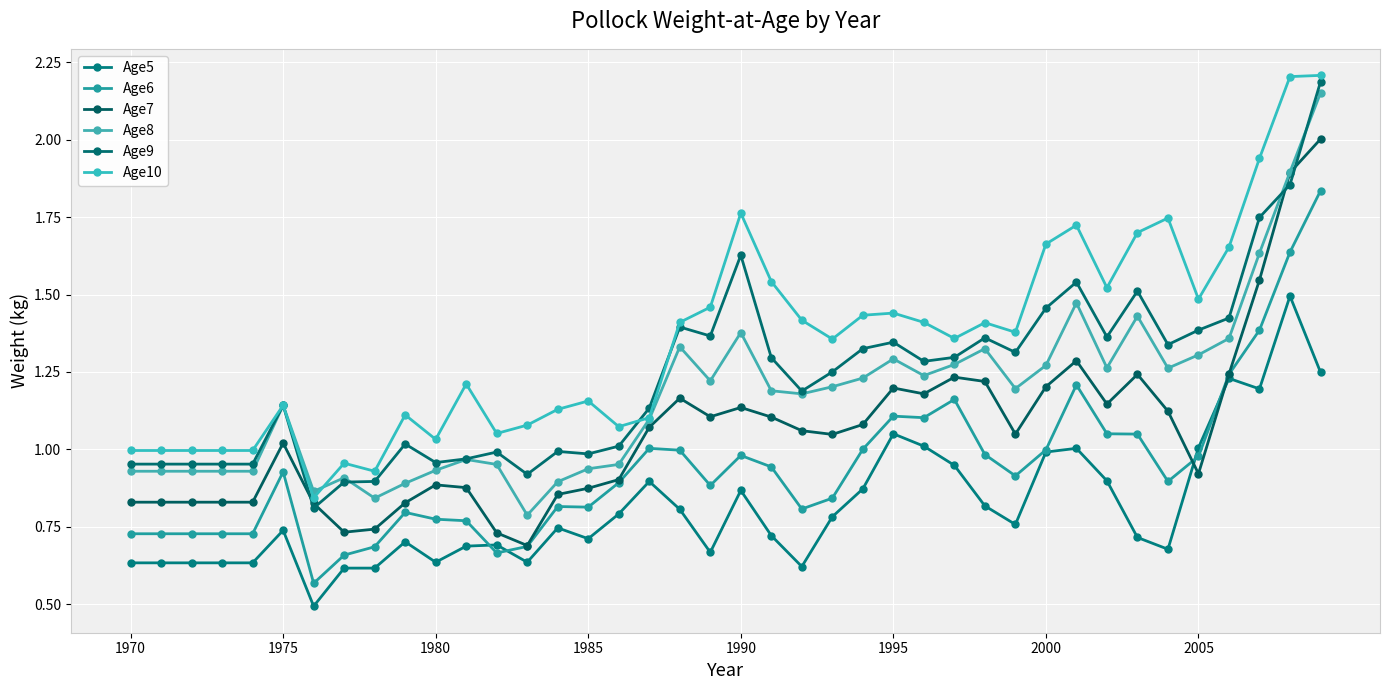

True or false: Age10 and Age7 intersect in this chart.

False